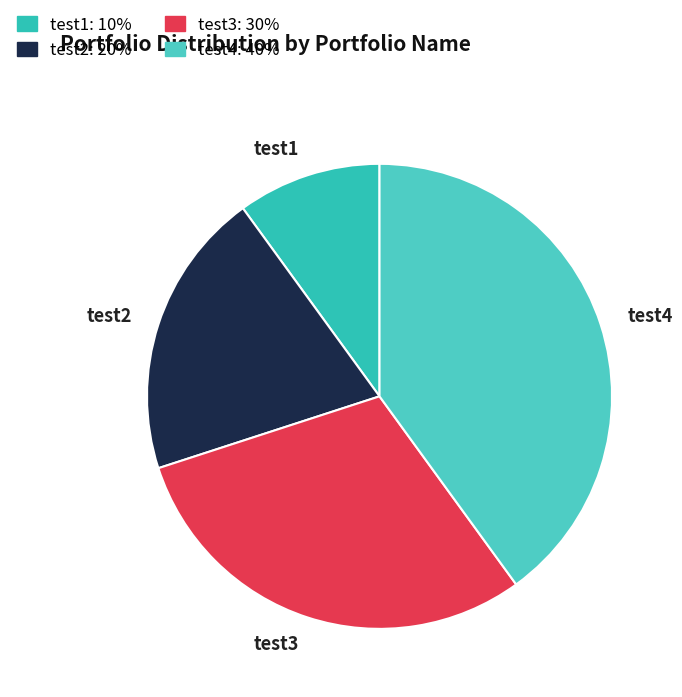

Is the sum of test1 and test3 greater than half?

No